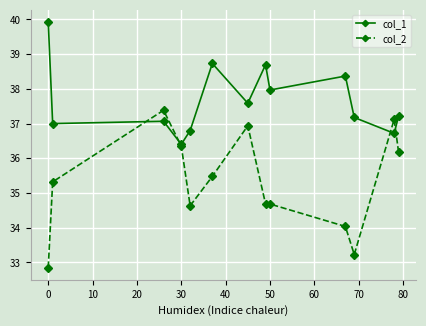

How many lines are shown in the chart?

2